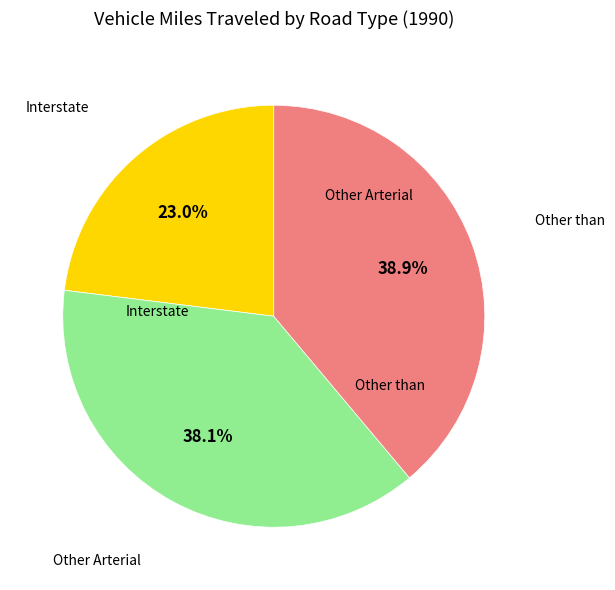

Does any single category account for the majority?

No